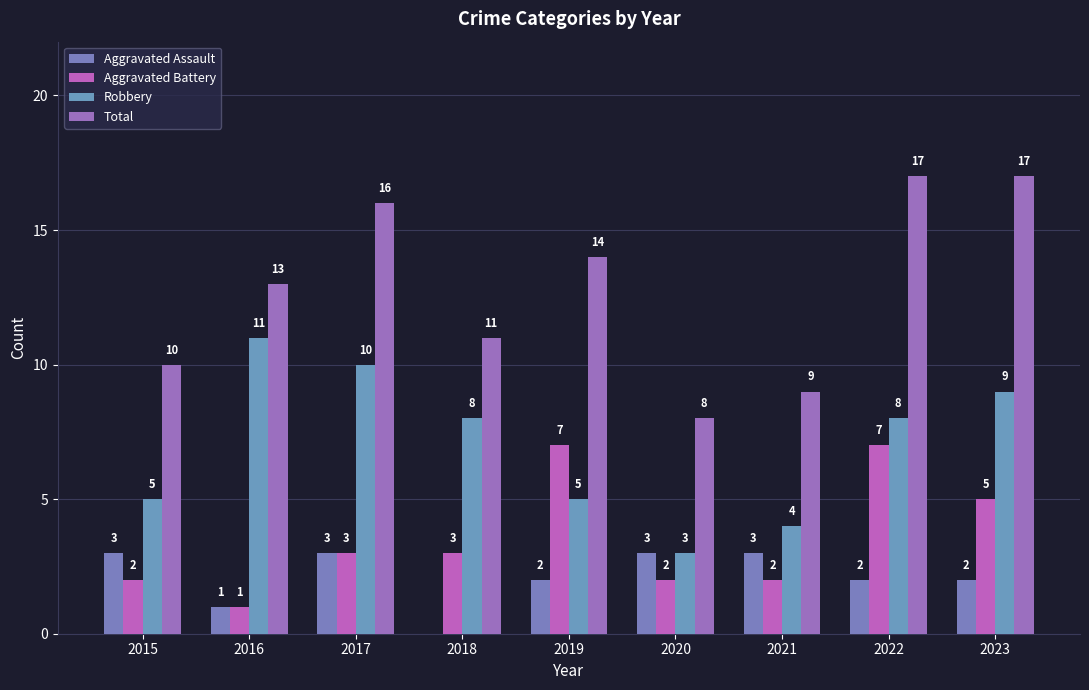

Which category has the lowest value in the Aggravated Battery series?

2016